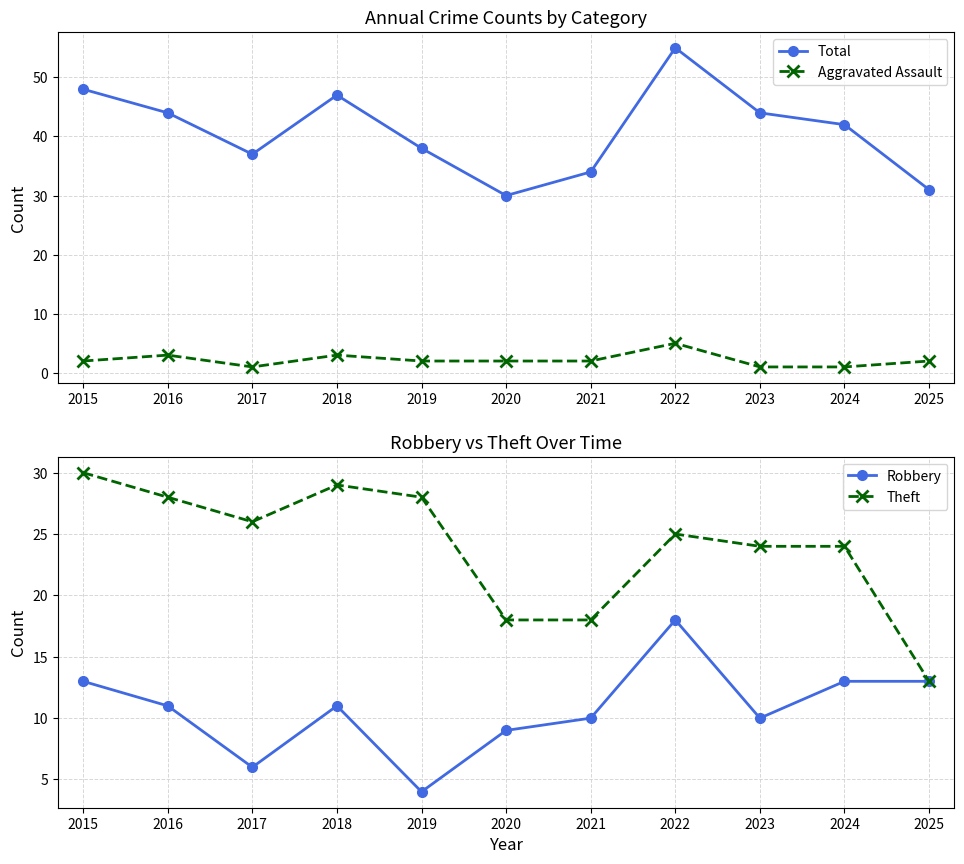

What is the approximate value of Total at 2017?

37